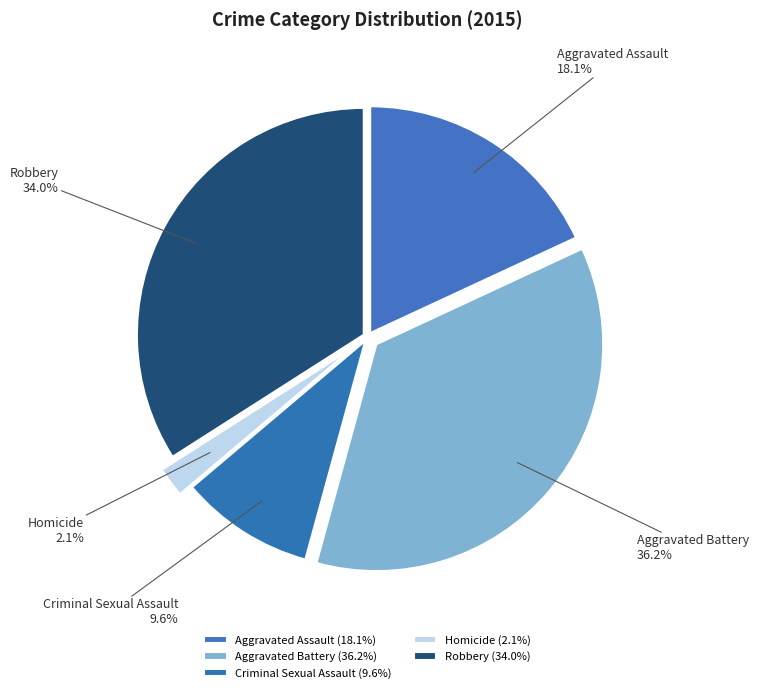

Do Aggravated Battery and Criminal Sexual Assault together represent more than half of the pie?

No